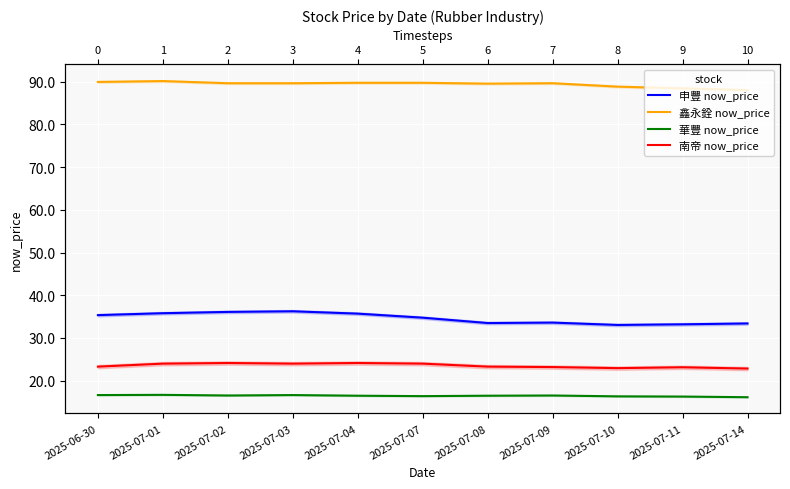

What is the value of the 華豐 now_price point at the 2nd from the left?

16.7